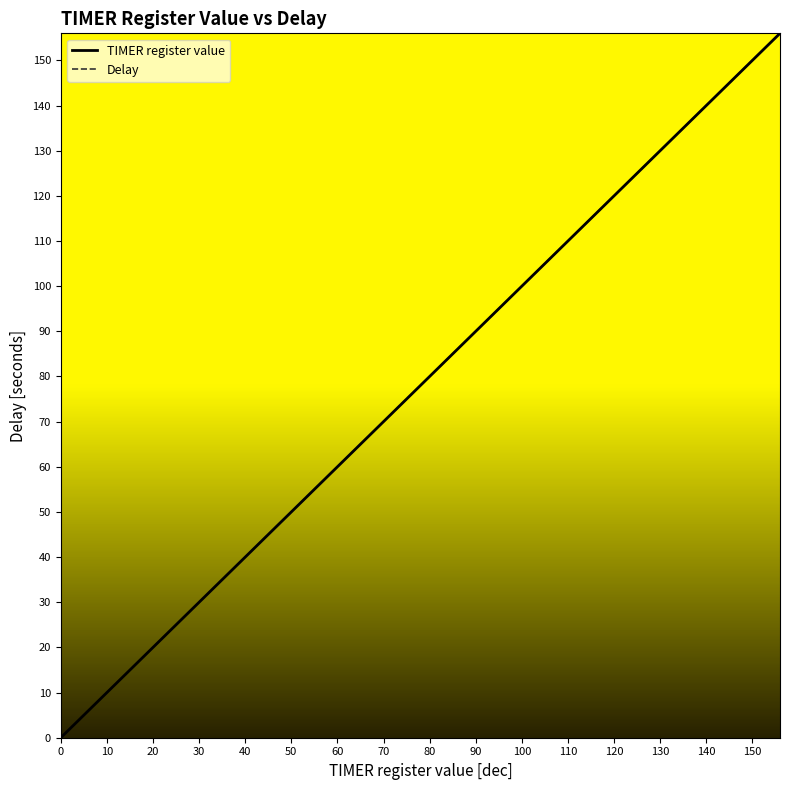

Does the chart have visible grid lines?

No